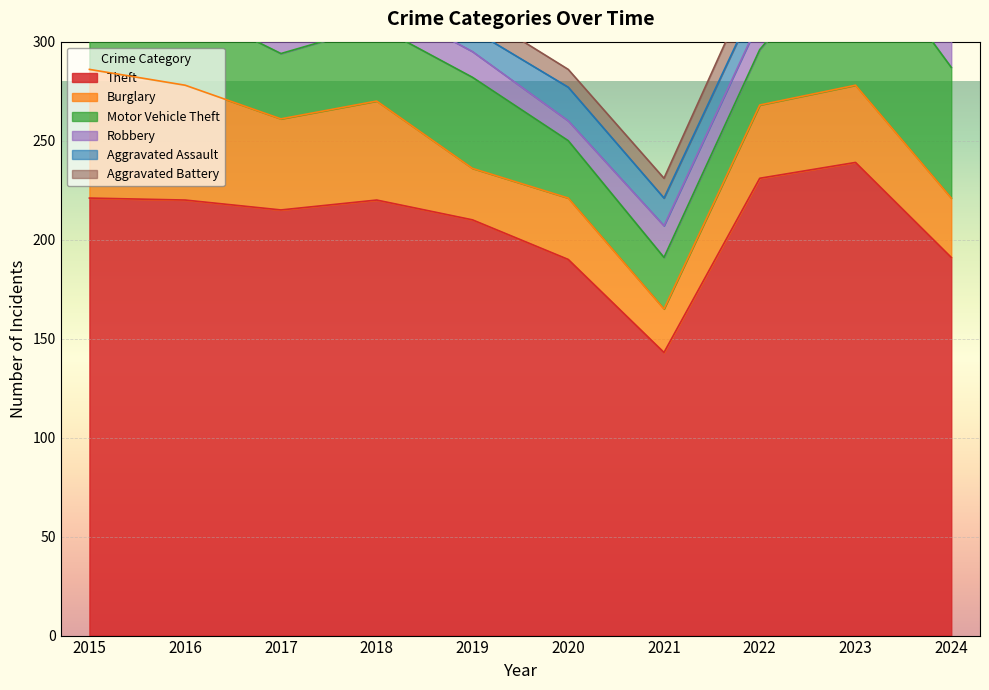

What is the highest value of the Aggravated Assault series?

22